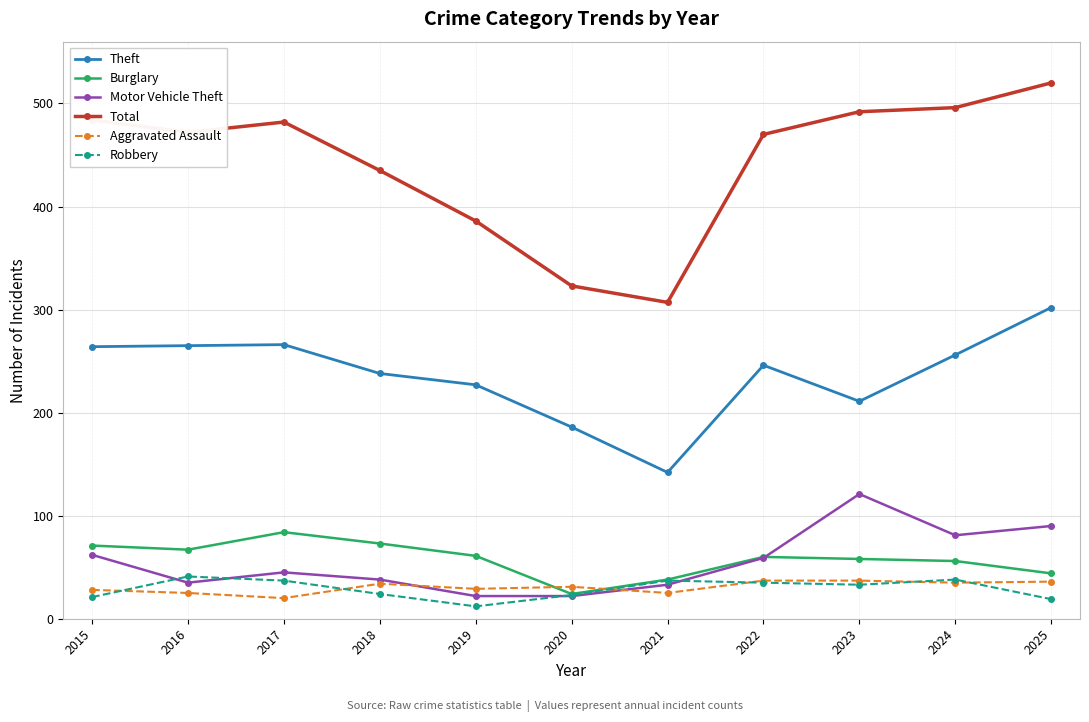

Which series changed the most between 2015 and 2021?

Total